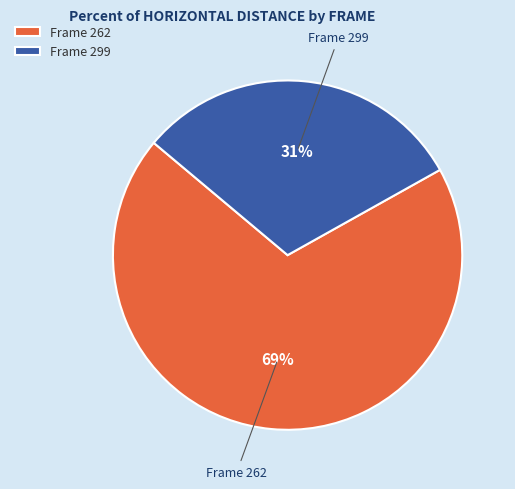

What percentage is the Frame 262 slice, to the nearest percent?

69%